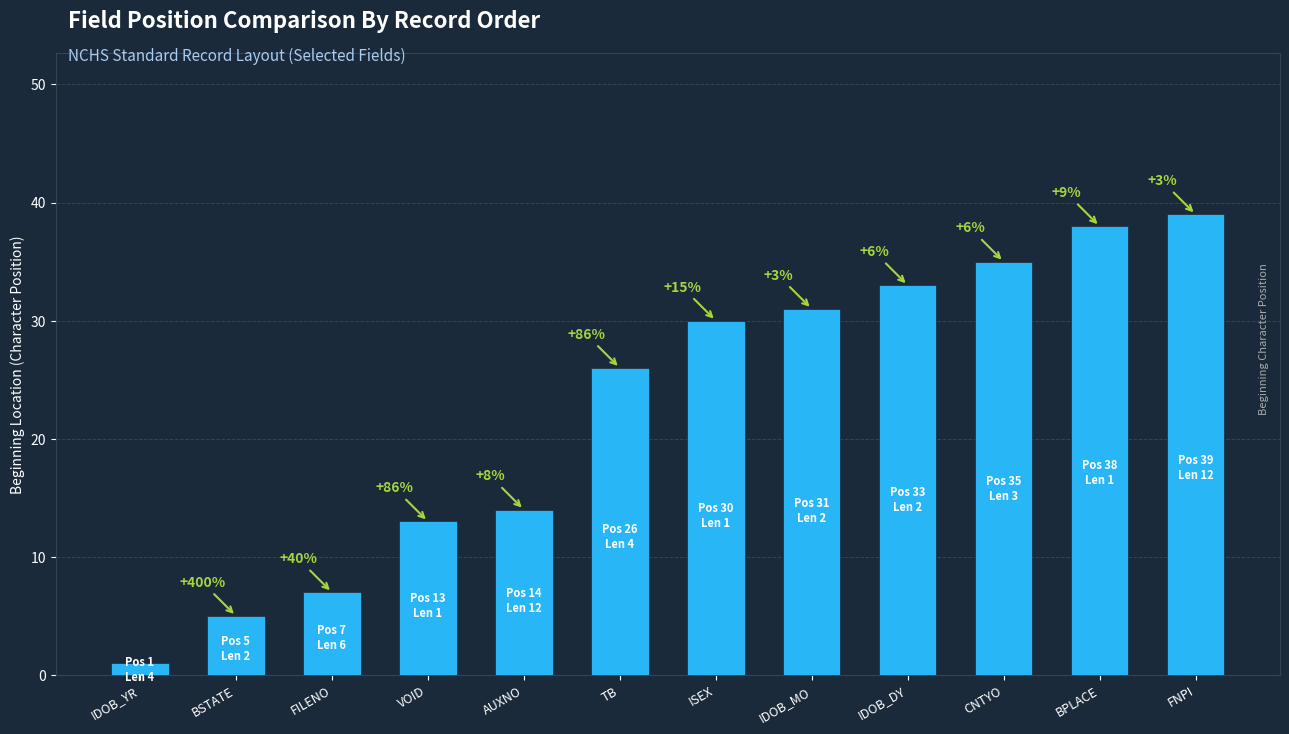

What is the difference between the values at IDOB_DY and AUXNO?

19